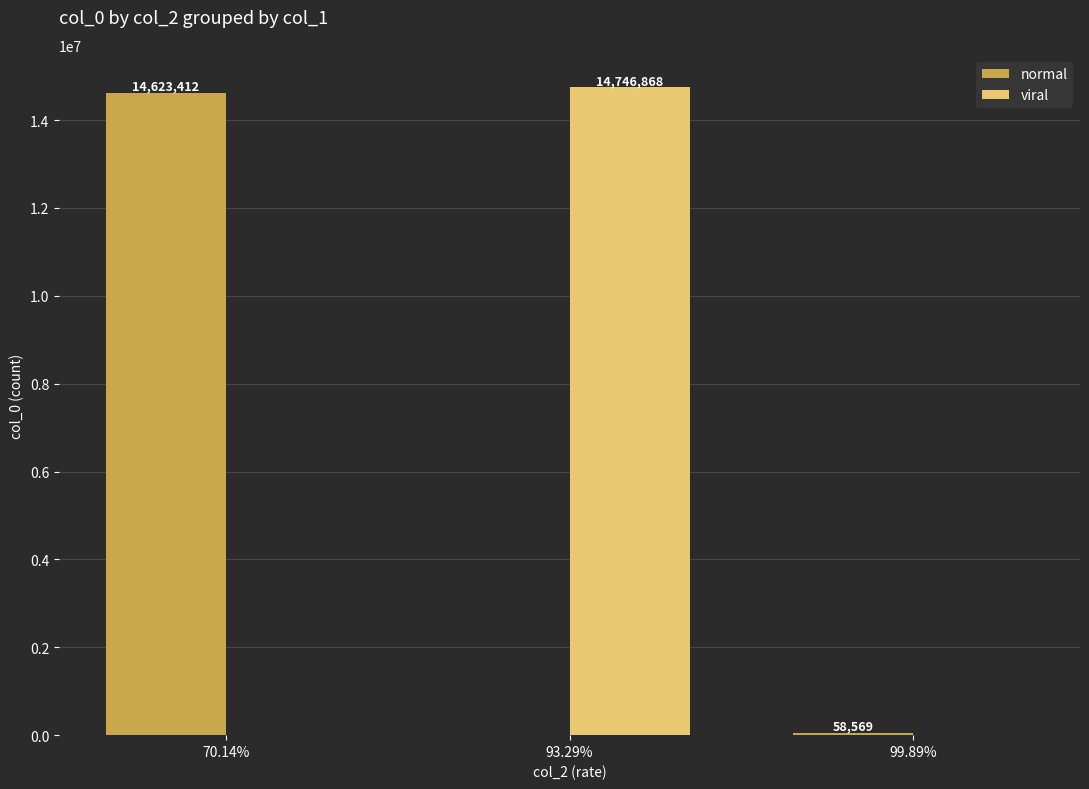

Reading left to right, what are all the values shown in this chart?

normal: 70.14%=14623412	93.29%=0	99.89%=58569
viral: 70.14%=0	93.29%=14746868	99.89%=0